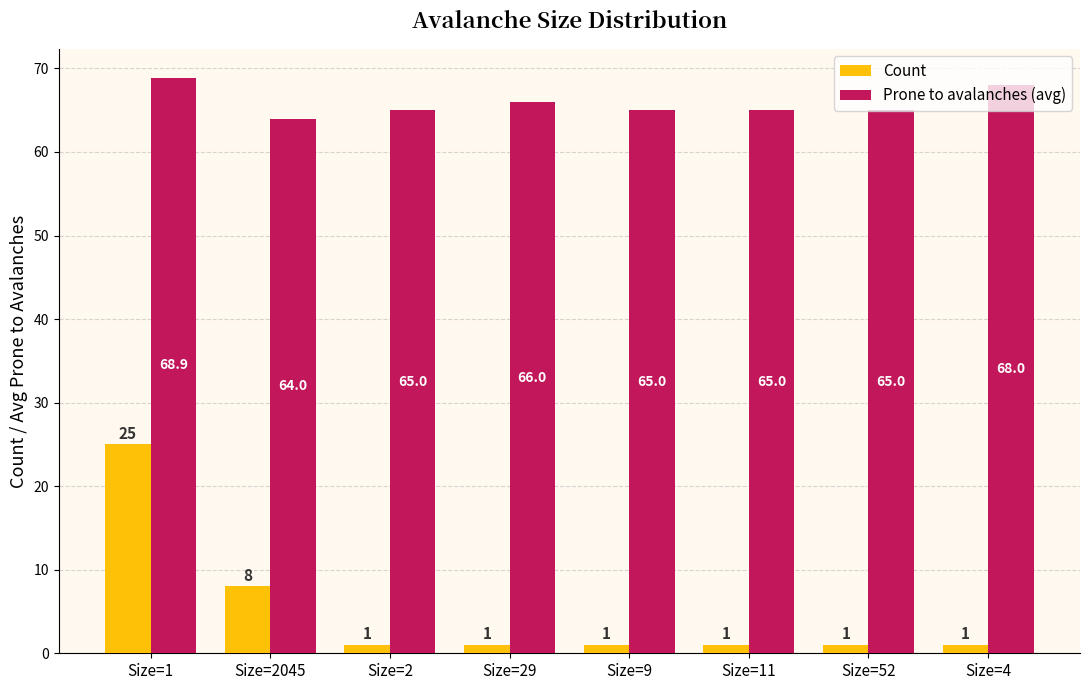

Which series has the widest spread of values?

Count